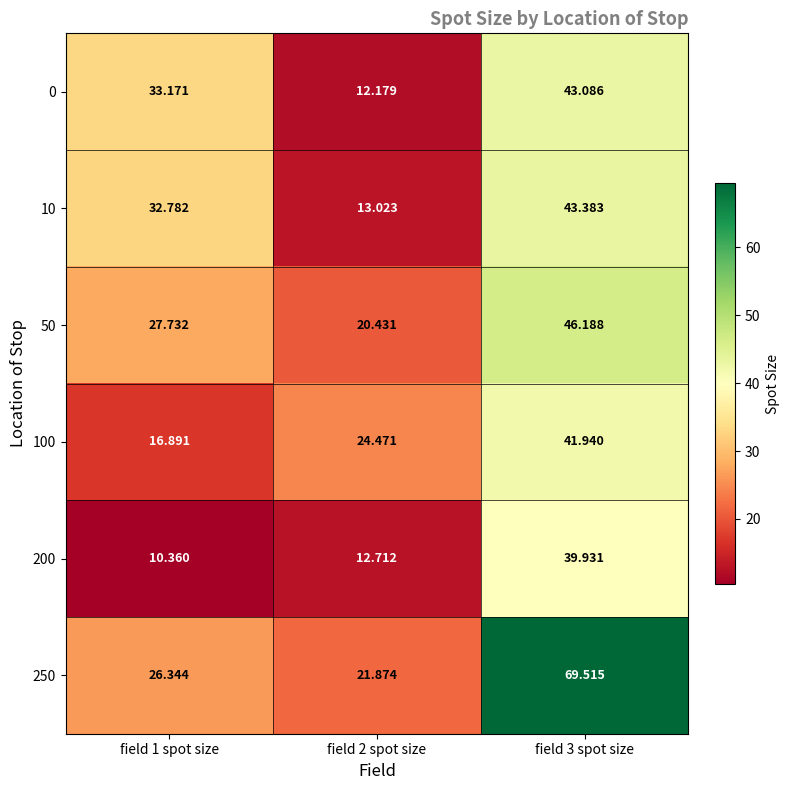

Count the number of data series in this chart.

6